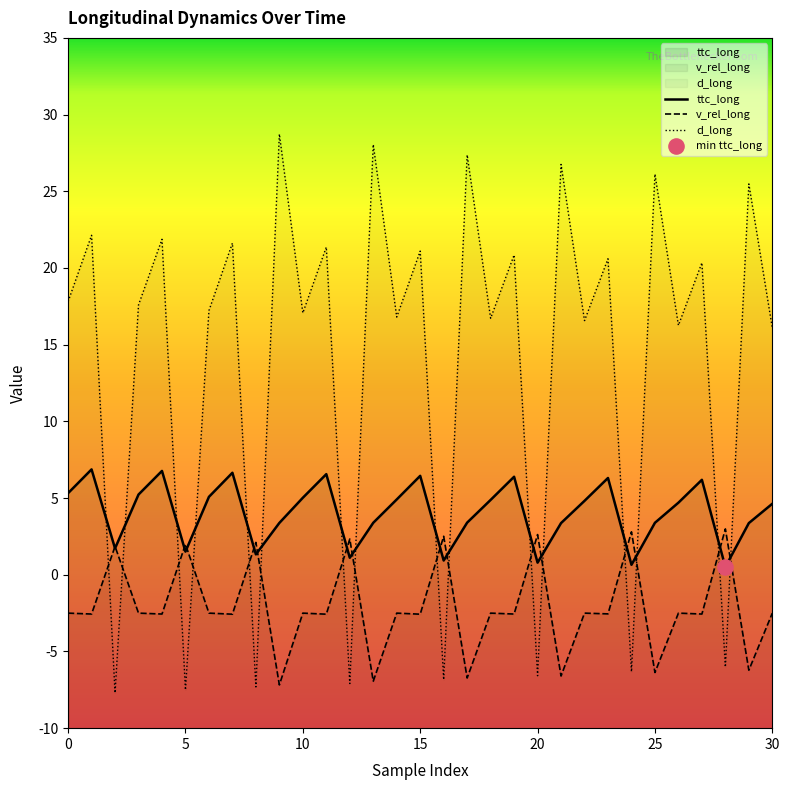

What is the total value across all series at 12?

-3.6